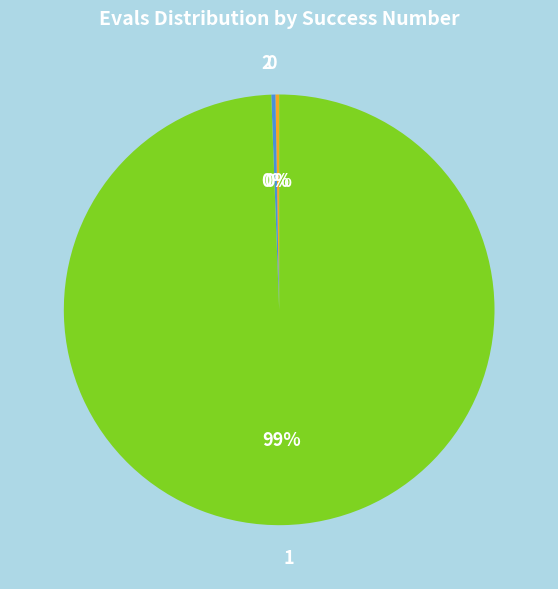

To the nearest percent, what is the average slice percentage?

33%